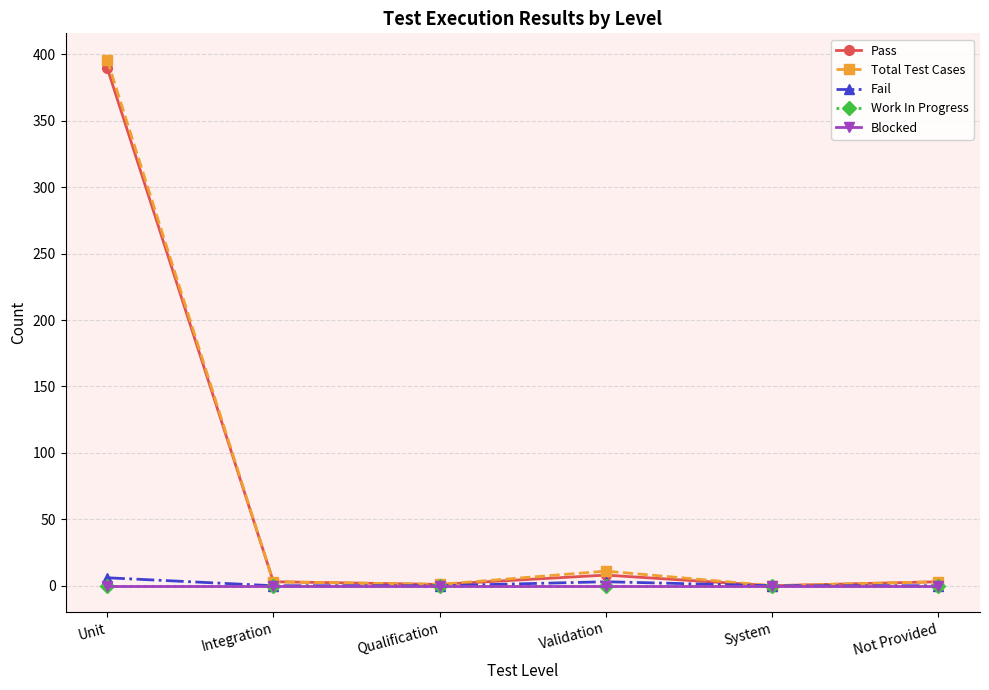

Rank the series at Not Provided from lowest to highest value.

Fail, Work In Progress, Blocked, Pass, Total Test Cases